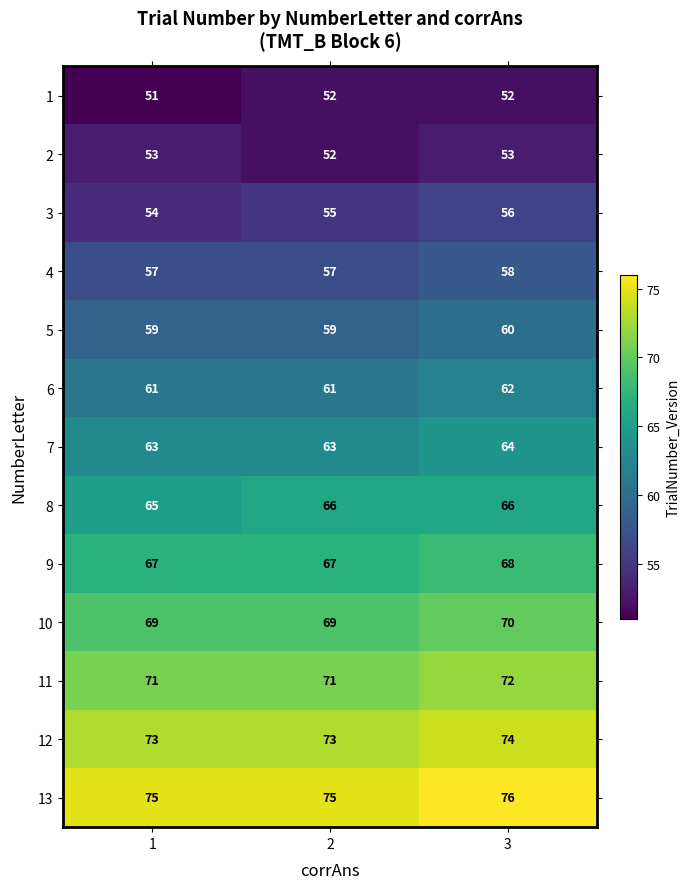

What is the spread (max minus min) of values at 2?

23